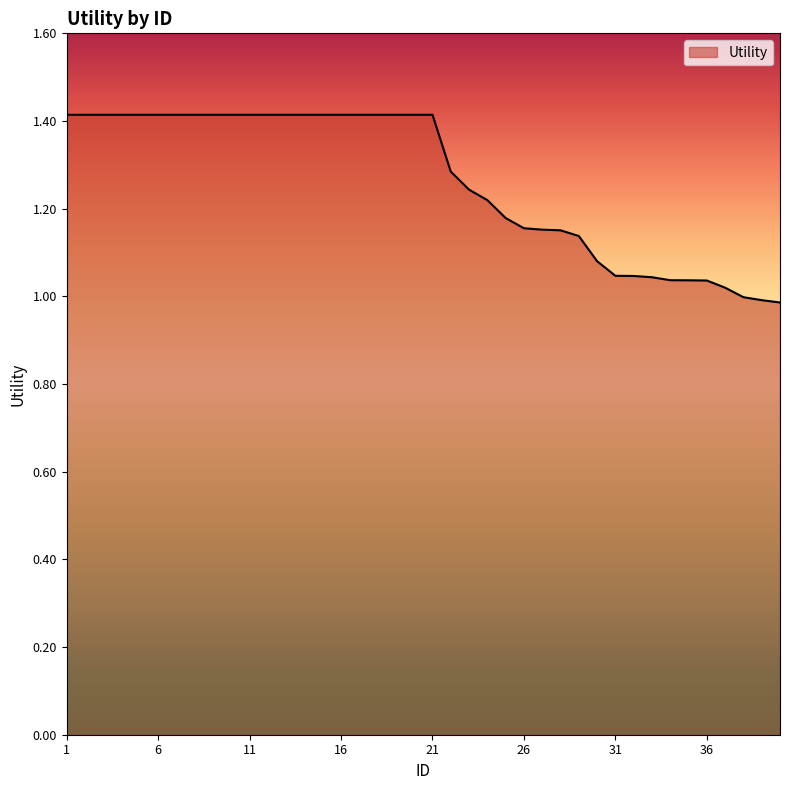

What is the greatest value displayed?

1.4